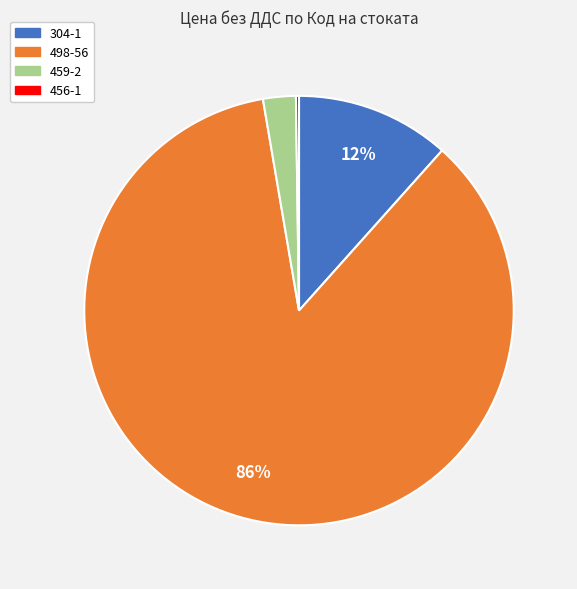

To the nearest percent, what is the difference between the 304-1 and 498-56 slice percentages?

74%